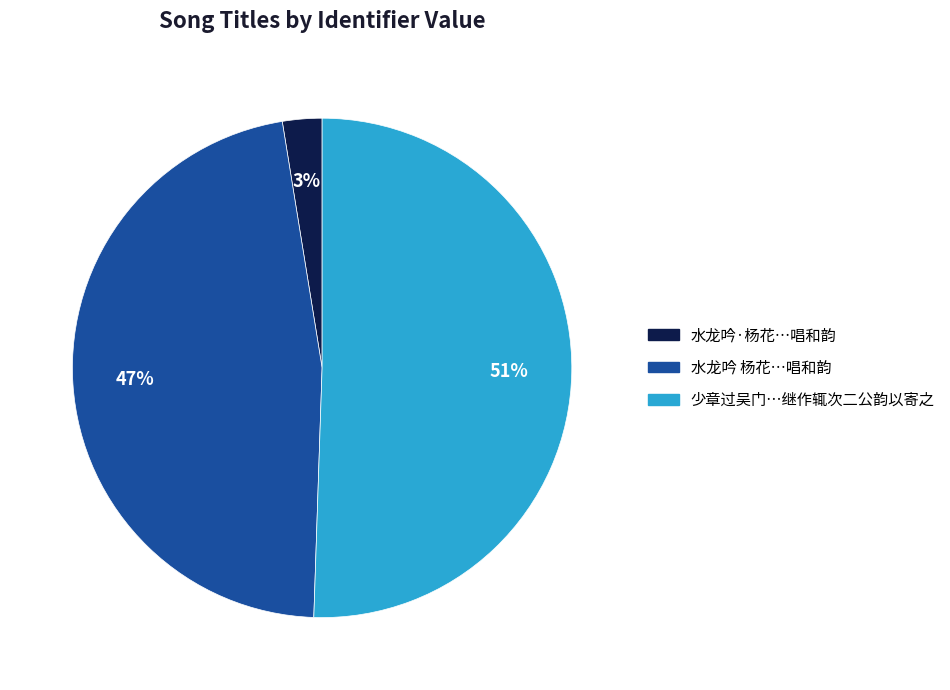

Approximately how many times larger is the value at 少章过吴门…继作辄次二公韵以寄之 compared to 水龙吟 杨花…唱和韵?

1.1